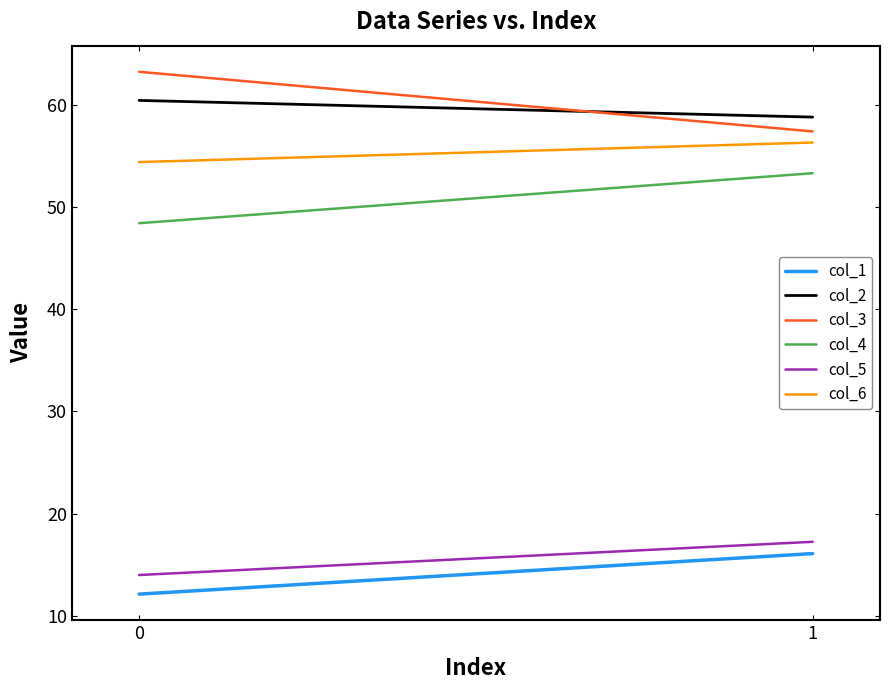

What is the difference between the maximum and minimum values in the col_3 series?

5.8